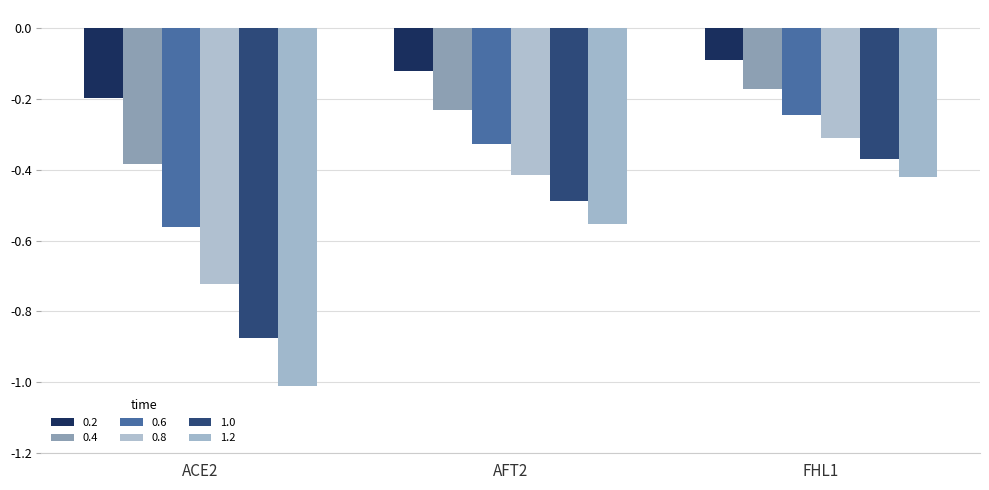

What position from the left is FHL1?

3